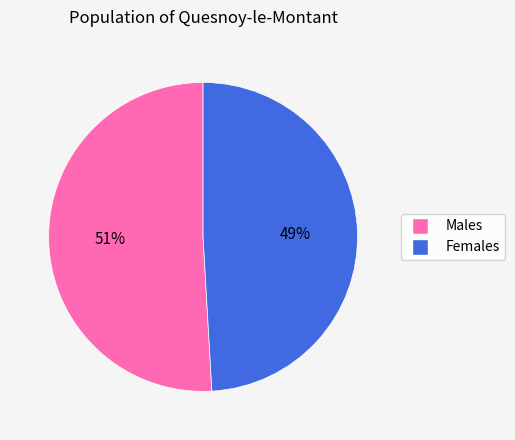

Count the number of slices in the pie.

2